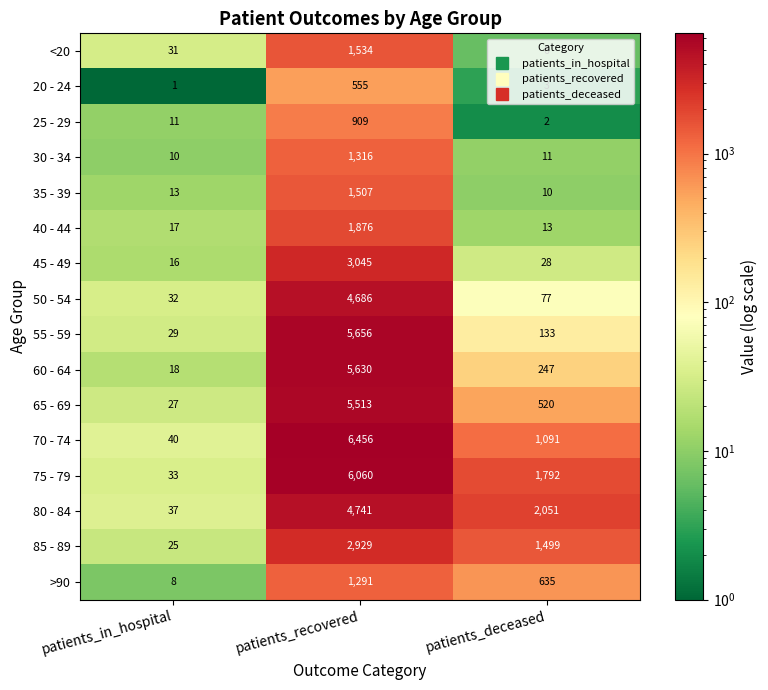

Count the 70 - 74 values in the range 40 to 6456.

3